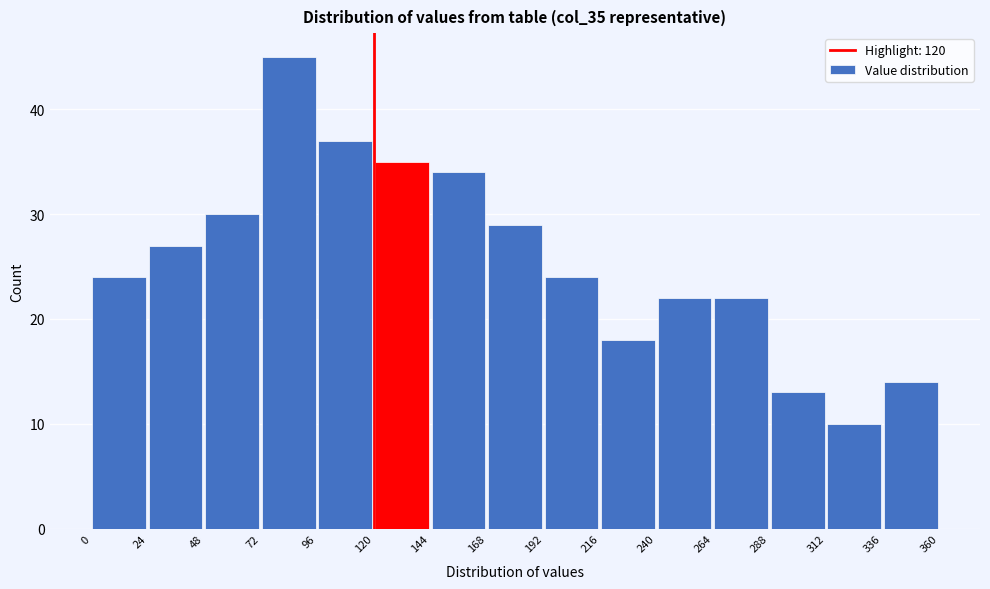

Reading left to right, transcribe this chart: for each bar, give the range it covers on the x-axis and its height. The values are not printed on the chart, so give them approximately, as read against the axis.

0 to 24: 24
24 to 48: 27
48 to 72: 30
72 to 96: 45
96 to 120: 37
120 to 144: 35
144 to 168: 34
168 to 192: 29
192 to 216: 24
216 to 240: 18
240 to 264: 22
264 to 288: 22
288 to 312: 13
312 to 336: 10
336 to 360: 14